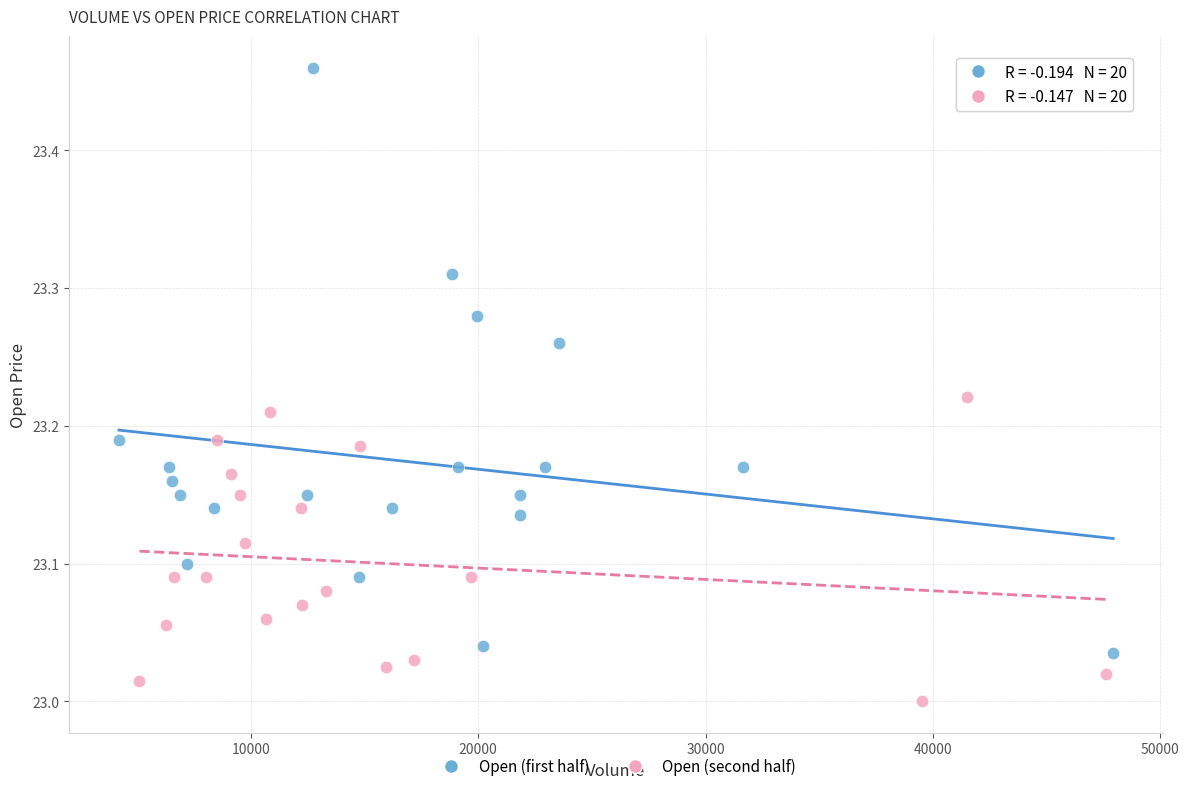

Which series contains the highest Y value?

Open (first half)